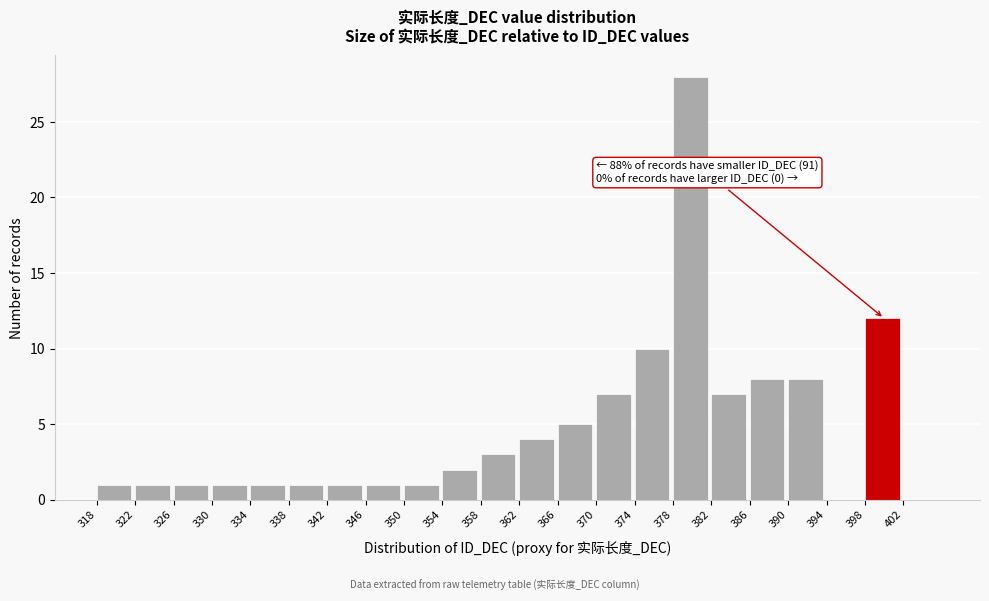

Which range on the x-axis has the tallest bar?

378 to 382